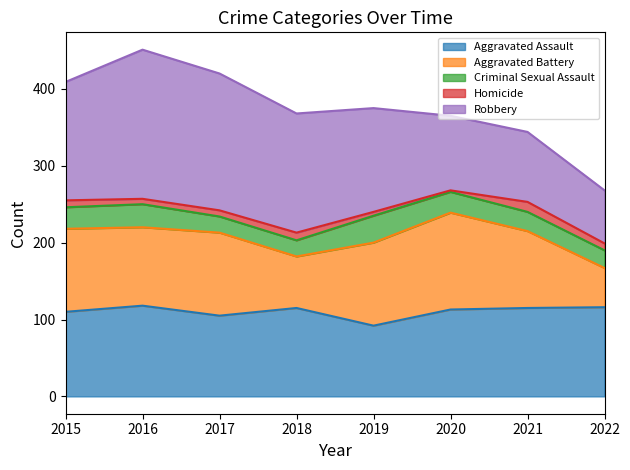

At how many categories does at least one series exceed 50?

8